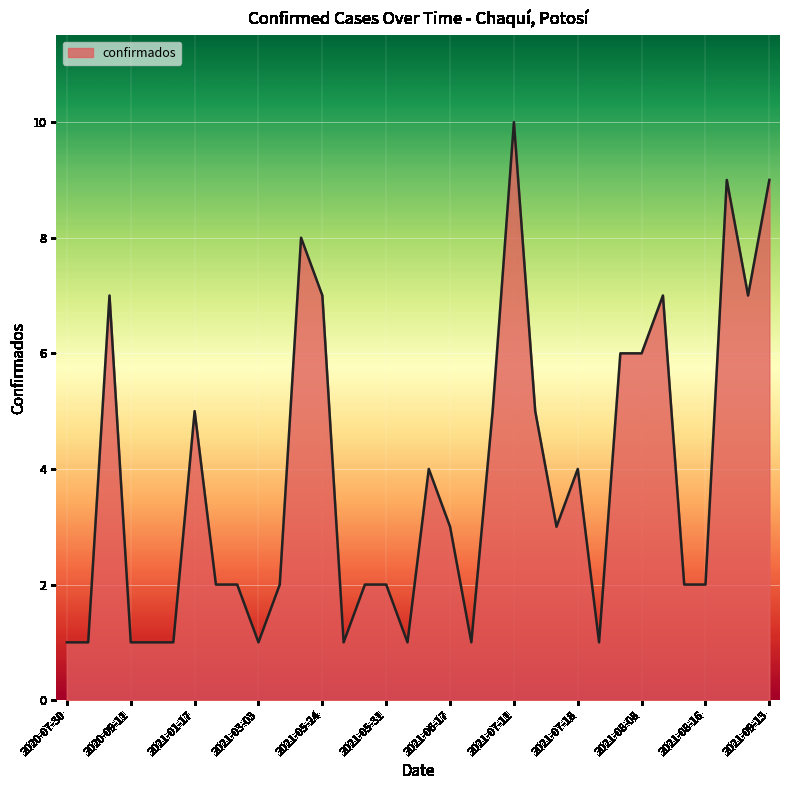

What is the maximum value shown in the chart?

10